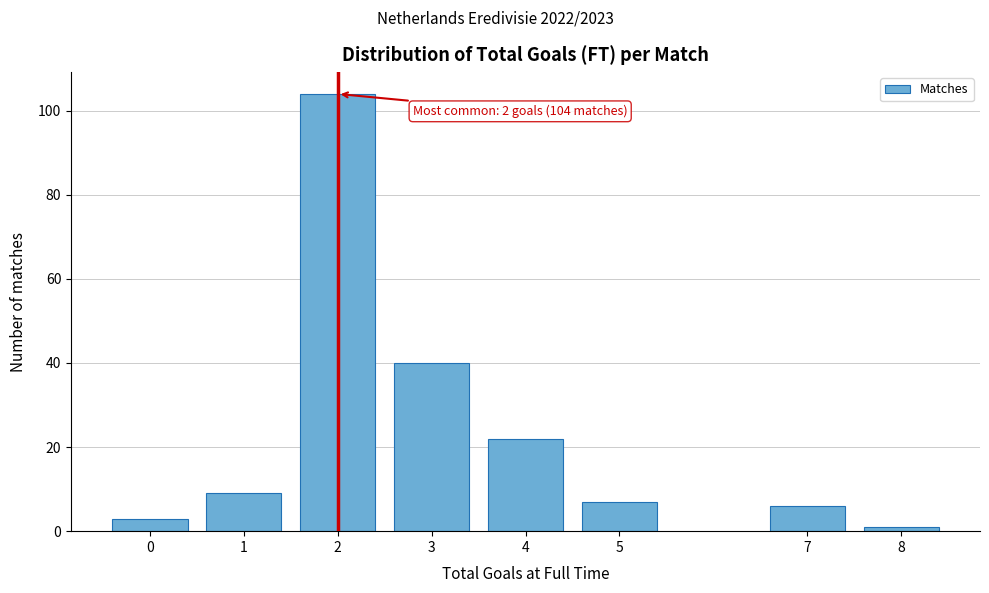

Reading left to right, what are all the values shown in this chart?

3	9	104	40	22	7	6	1